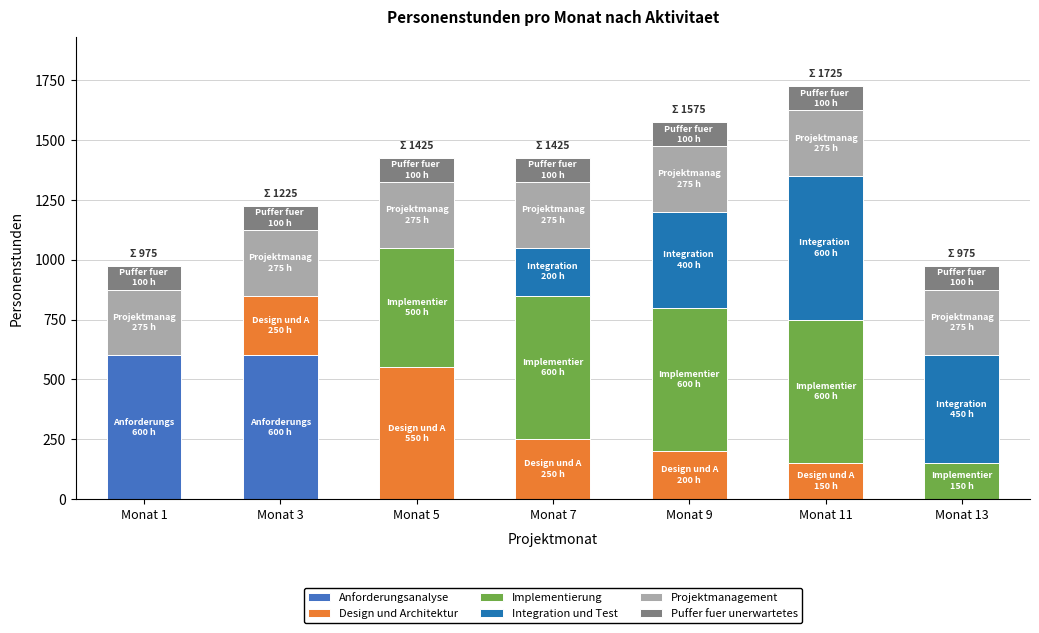

What is the highest value of the Anforderungsanalyse series?

600